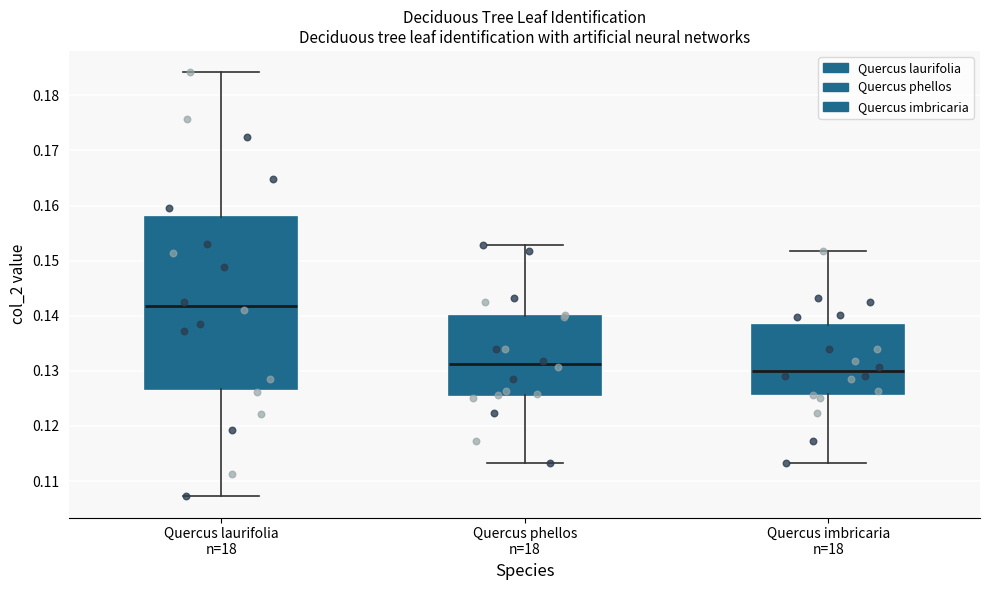

Reading left to right, transcribe this box plot: for each box, give where its median line is, the range the box spans, and where its two whiskers end, as read against the y-axis. The values are not printed on the chart, so give them approximately, as read against the axis.

Quercus laurifolia n=18: median 0.142, box 0.127 to 0.158, whiskers 0.107 to 0.184
Quercus phellos n=18: median 0.131, box 0.126 to 0.140, whiskers 0.113 to 0.153
Quercus imbricaria n=18: median 0.130, box 0.126 to 0.138, whiskers 0.113 to 0.152